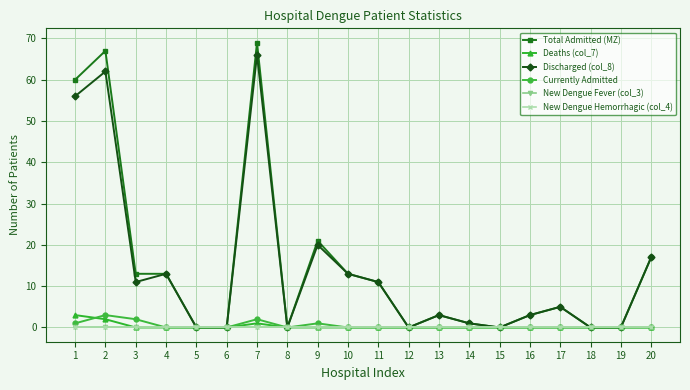

Does the chart have visible grid lines?

Yes